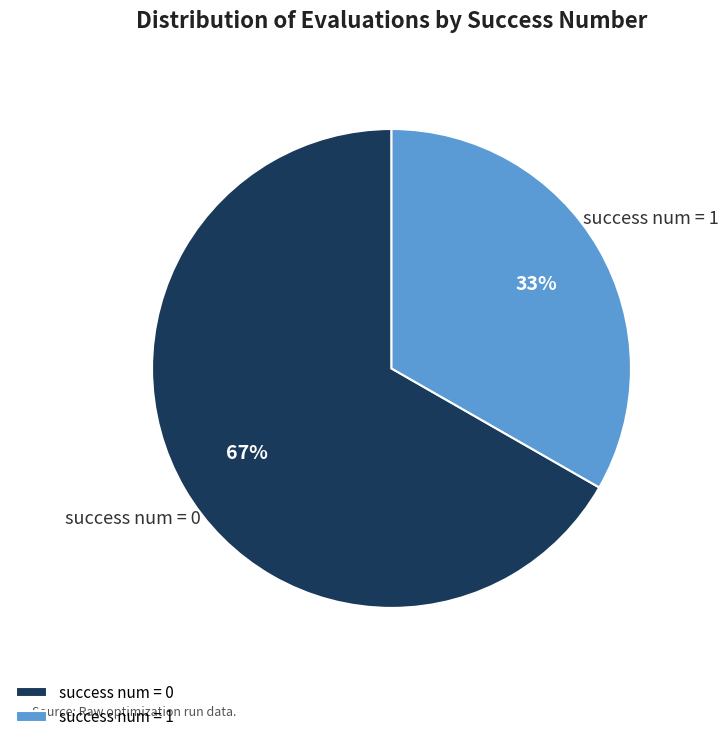

Combined, do success num = 1 and success num = 0 account for over 50%?

Yes